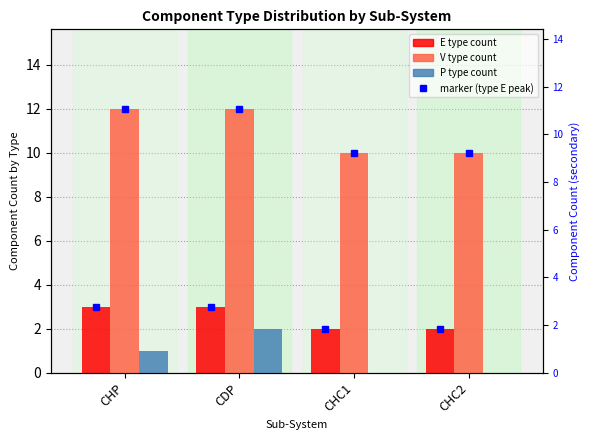

What is the sum of the P (type P count) values at CHP and CDP?

3